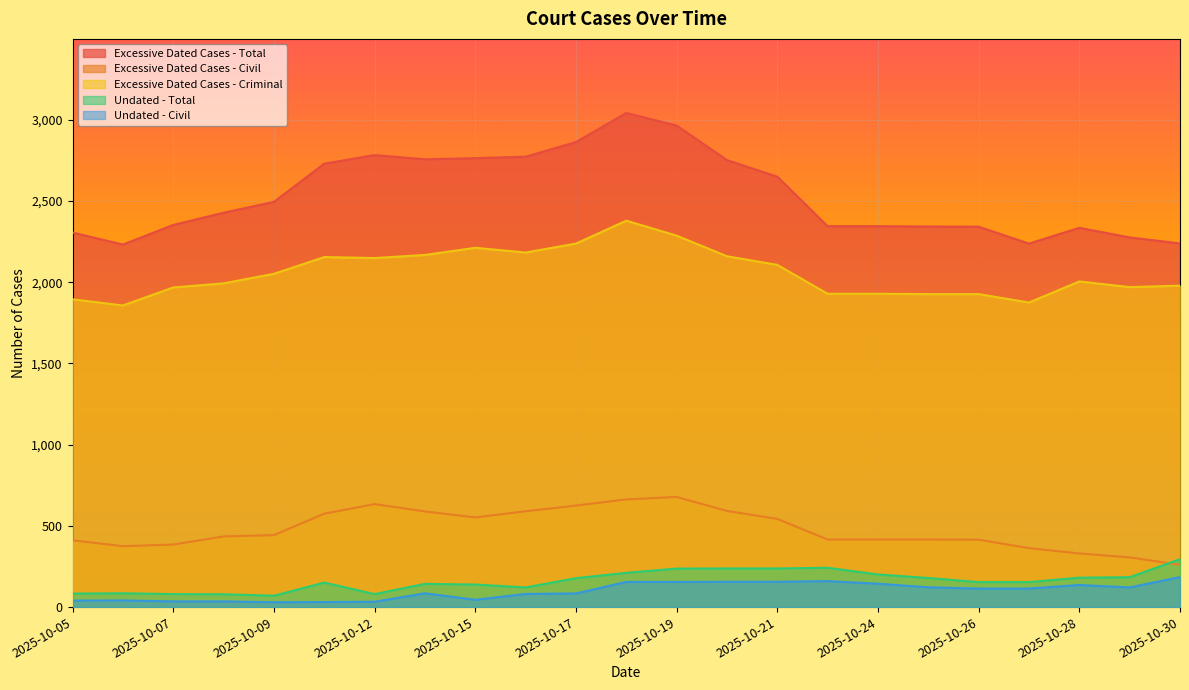

How many lines are shown in the chart?

5